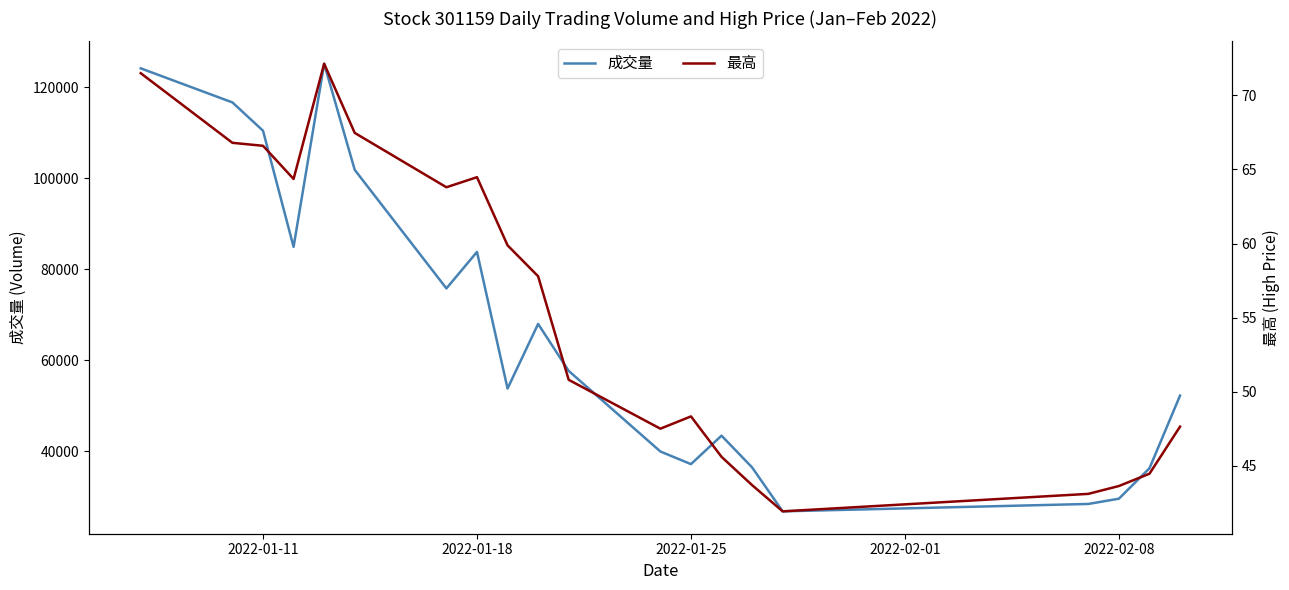

What is the lowest value of the 成交量 series?

26792